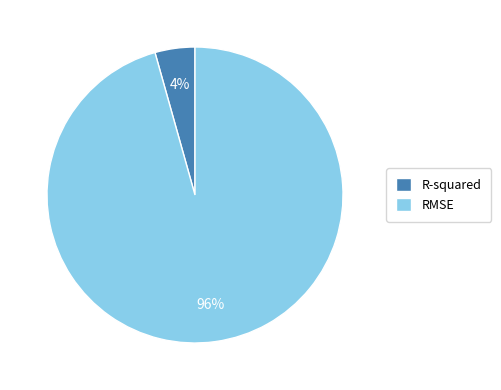

Which slice is the largest?

RMSE